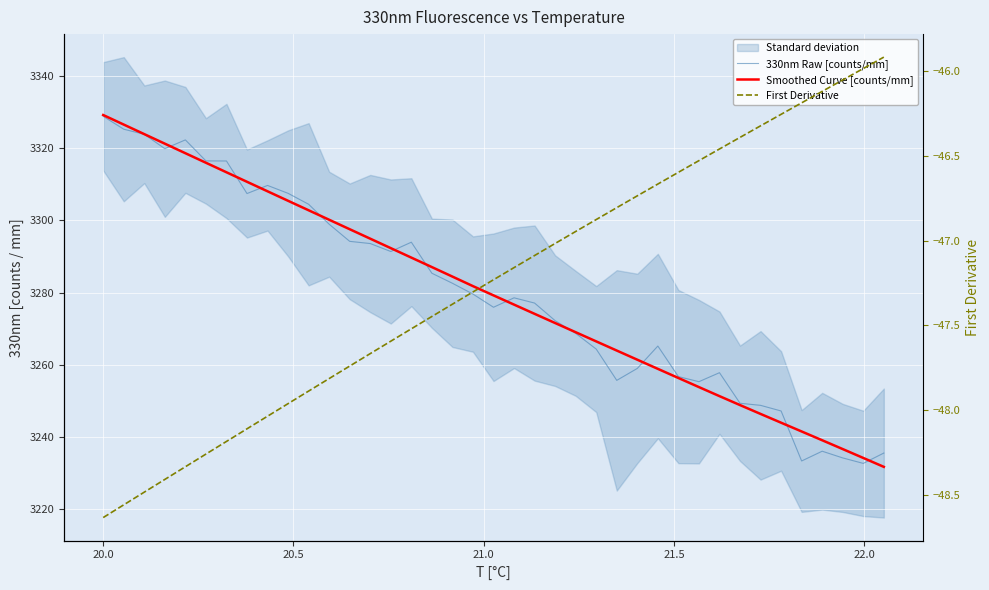

The 330nm Raw [counts/mm] series shows 2095.4 at 22.0. True or false?

False